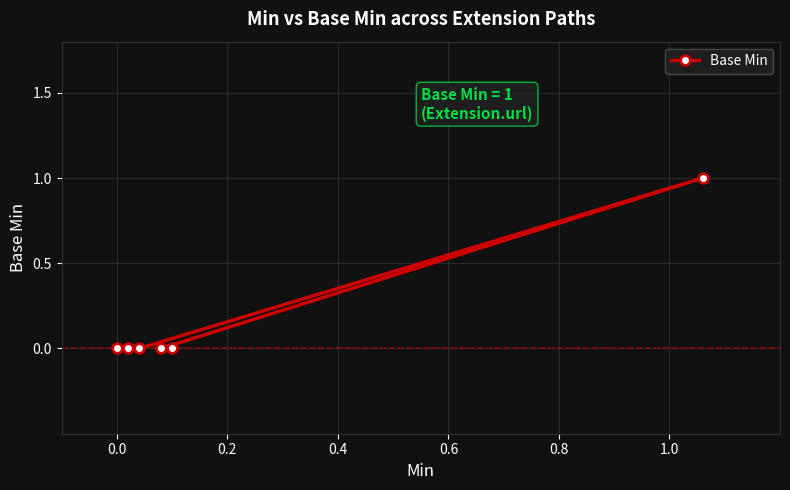

What is the sum of all values?

1